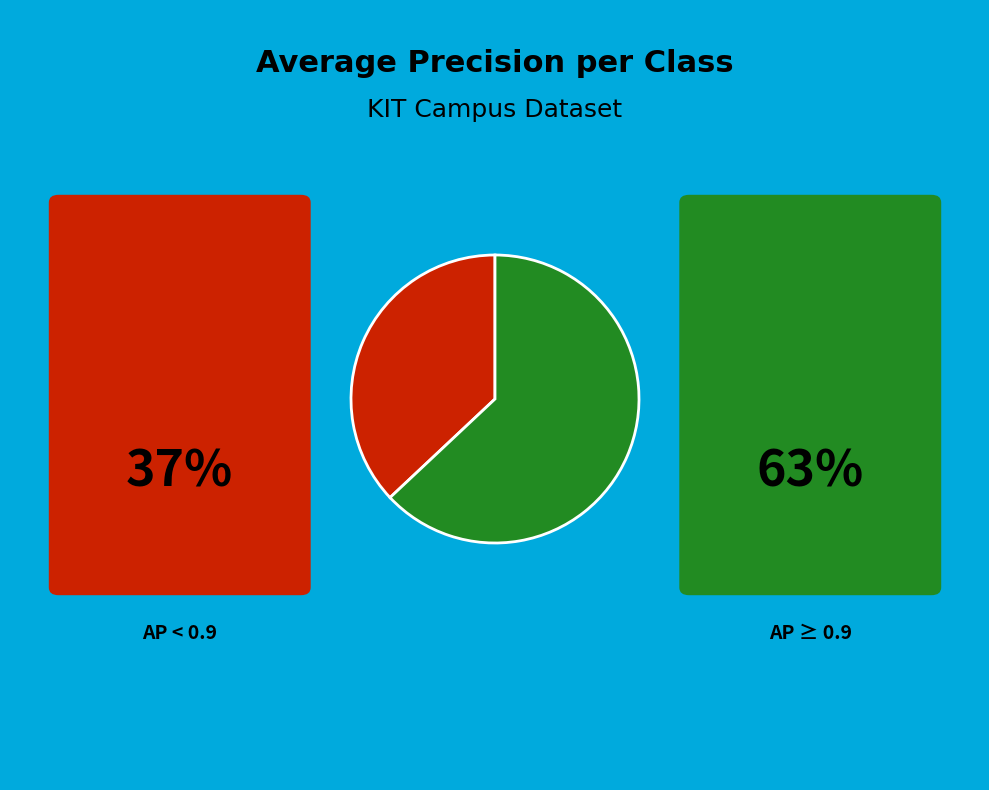

Is there any slice that represents more than half of the pie?

Yes